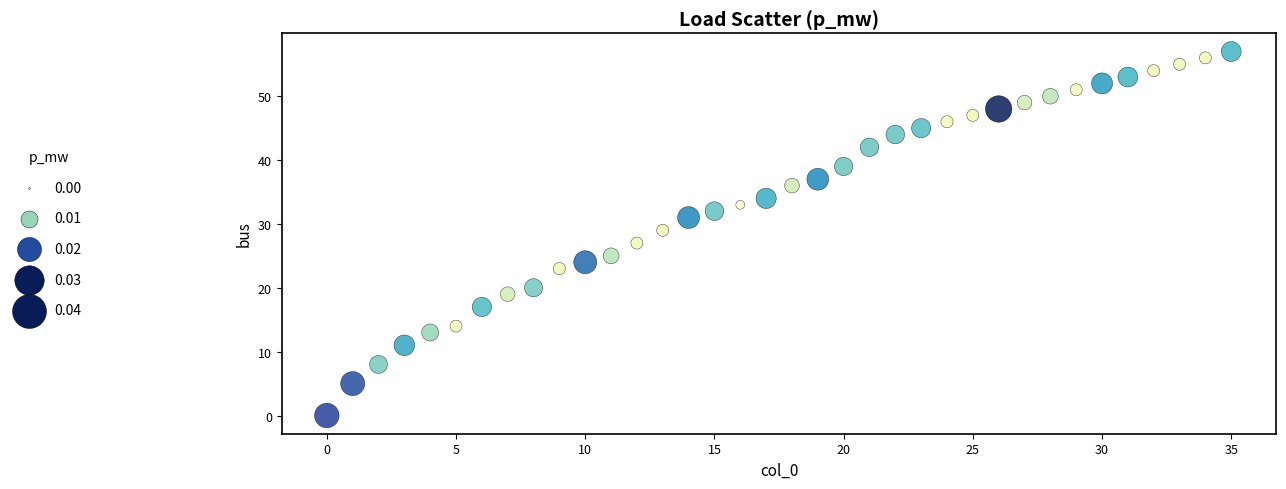

What is the range of Y values (max minus min)?

57